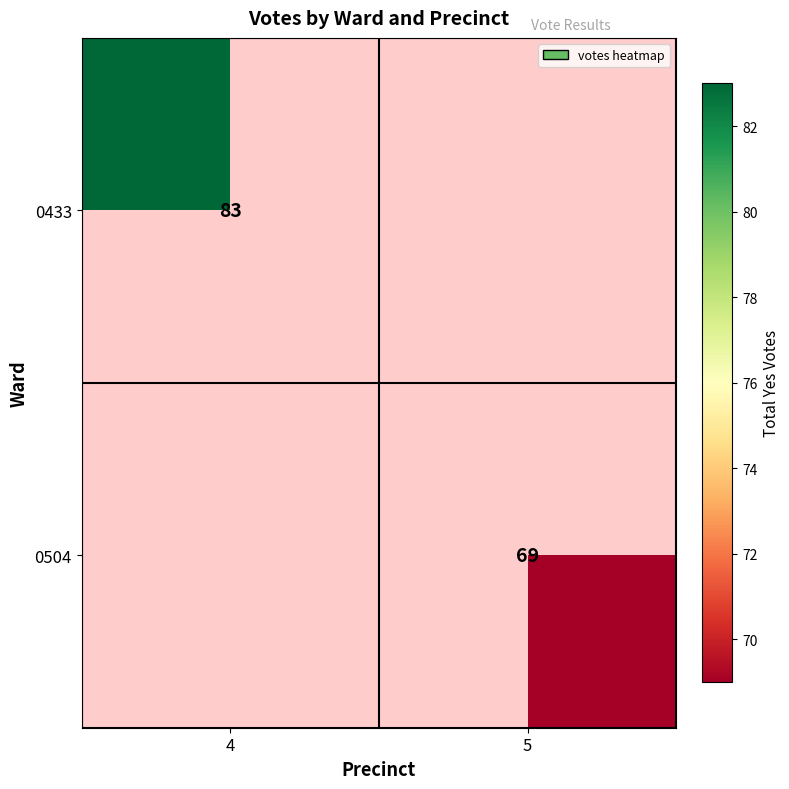

Is it true that 0504 equals 43 at 5?

False